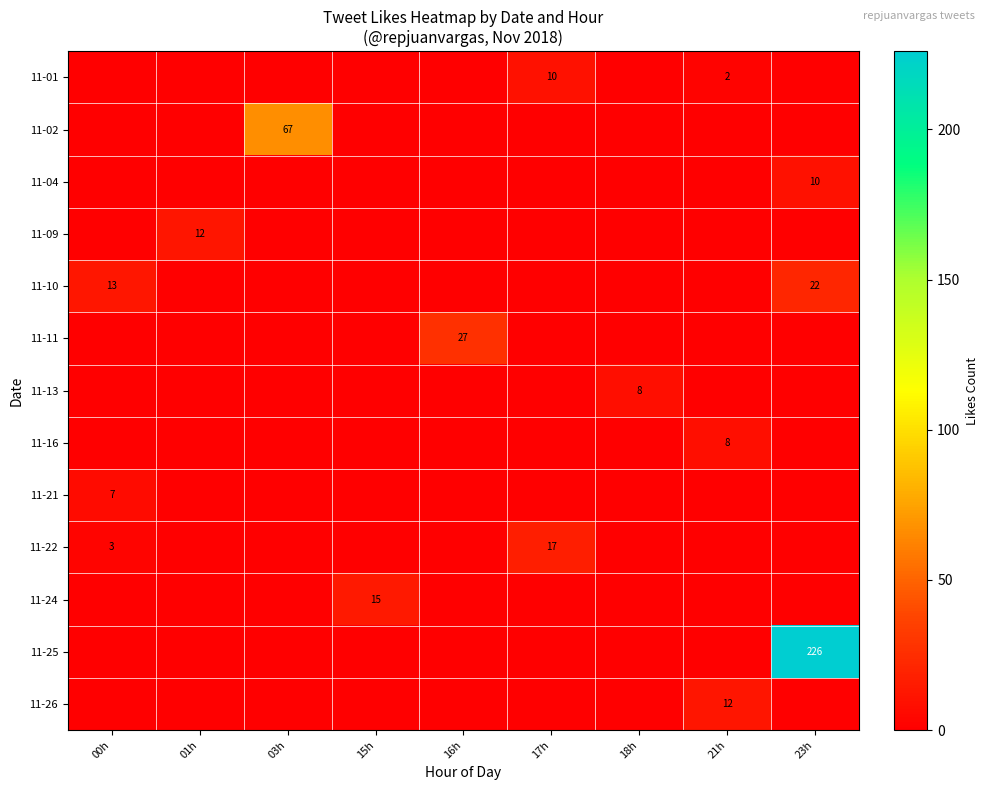

The row_2 series shows -6 at 15h. True or false?

False